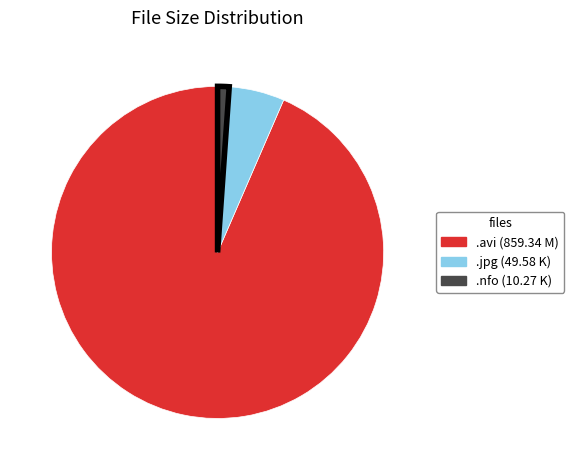

Does any single category account for the majority?

Yes